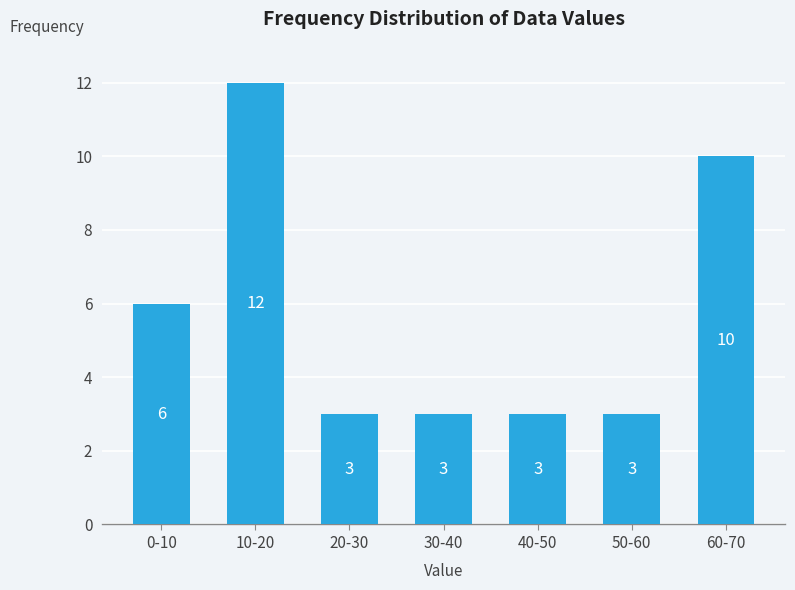

Reading left to right, what are all the values shown in this chart?

6	12	3	3	3	3	10